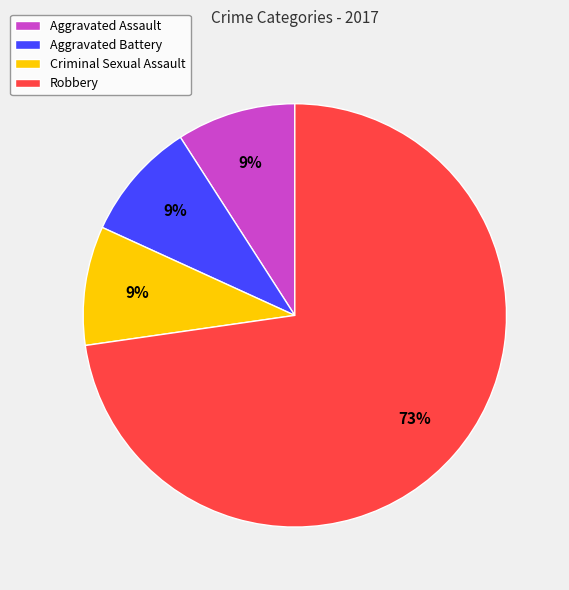

Does Robbery account for over 50% of the chart?

Yes